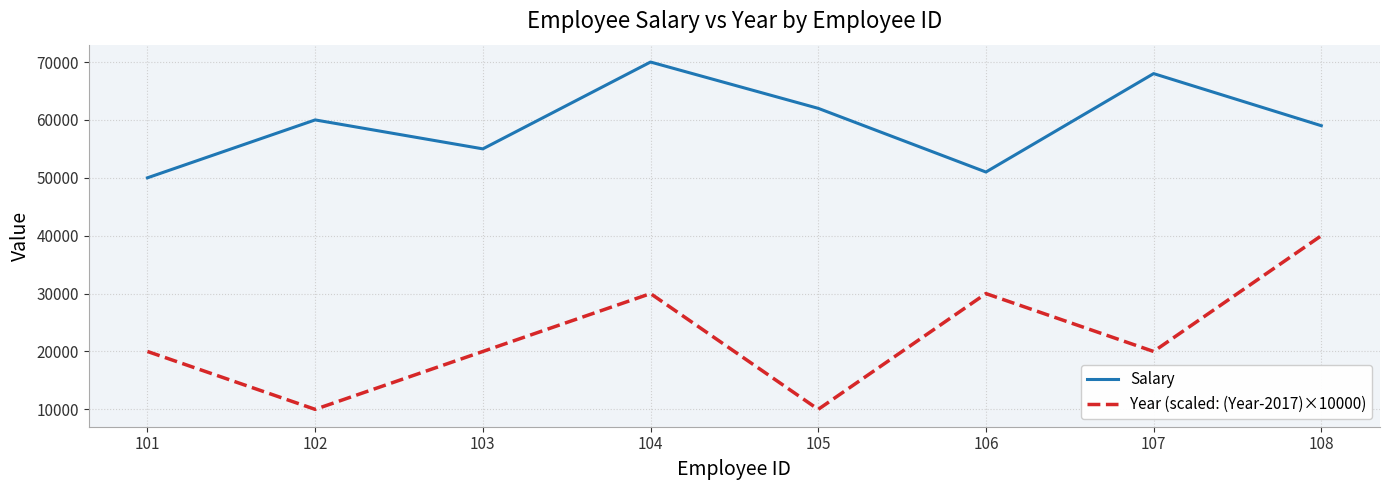

The Salary series shows 93485 at 108. True or false?

False